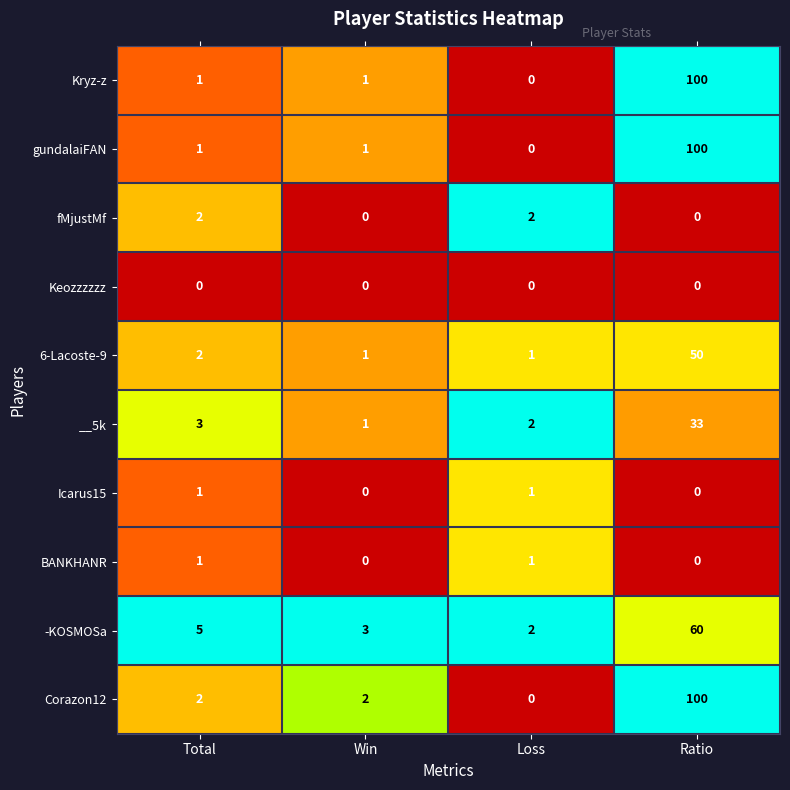

Which series has the largest total across all categories?

Corazon12